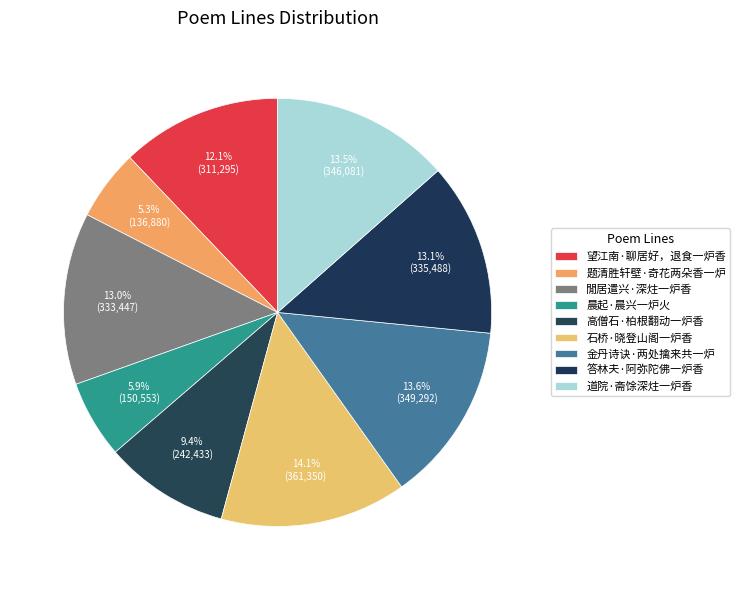

To the nearest percent, what is the combined percentage of 道院·斋馀深炷一炉香 and 晨起·晨兴一炉火?

19%